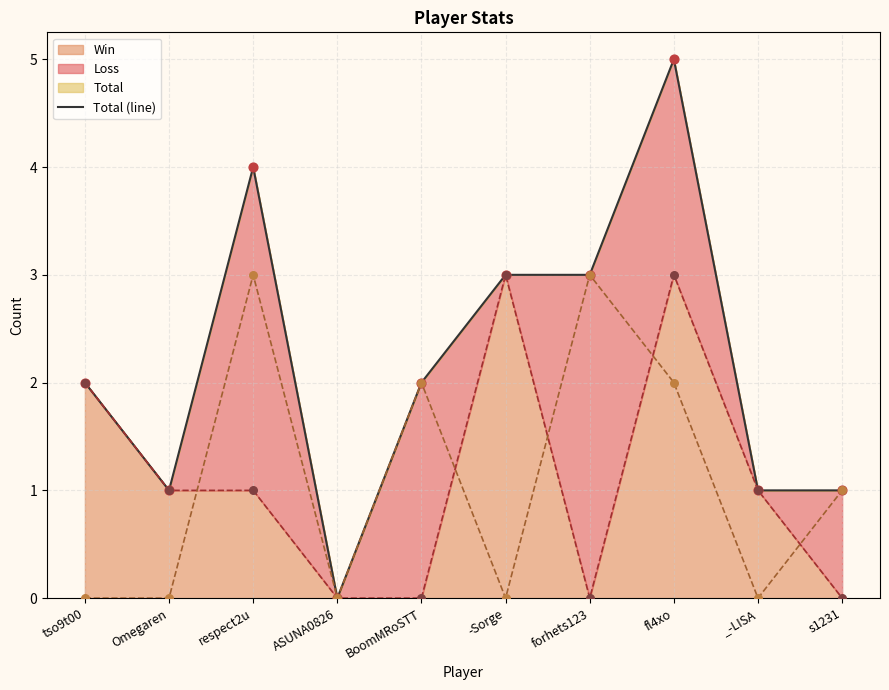

What is the change in value from BoomMRoSTT to fl4xo?

+3